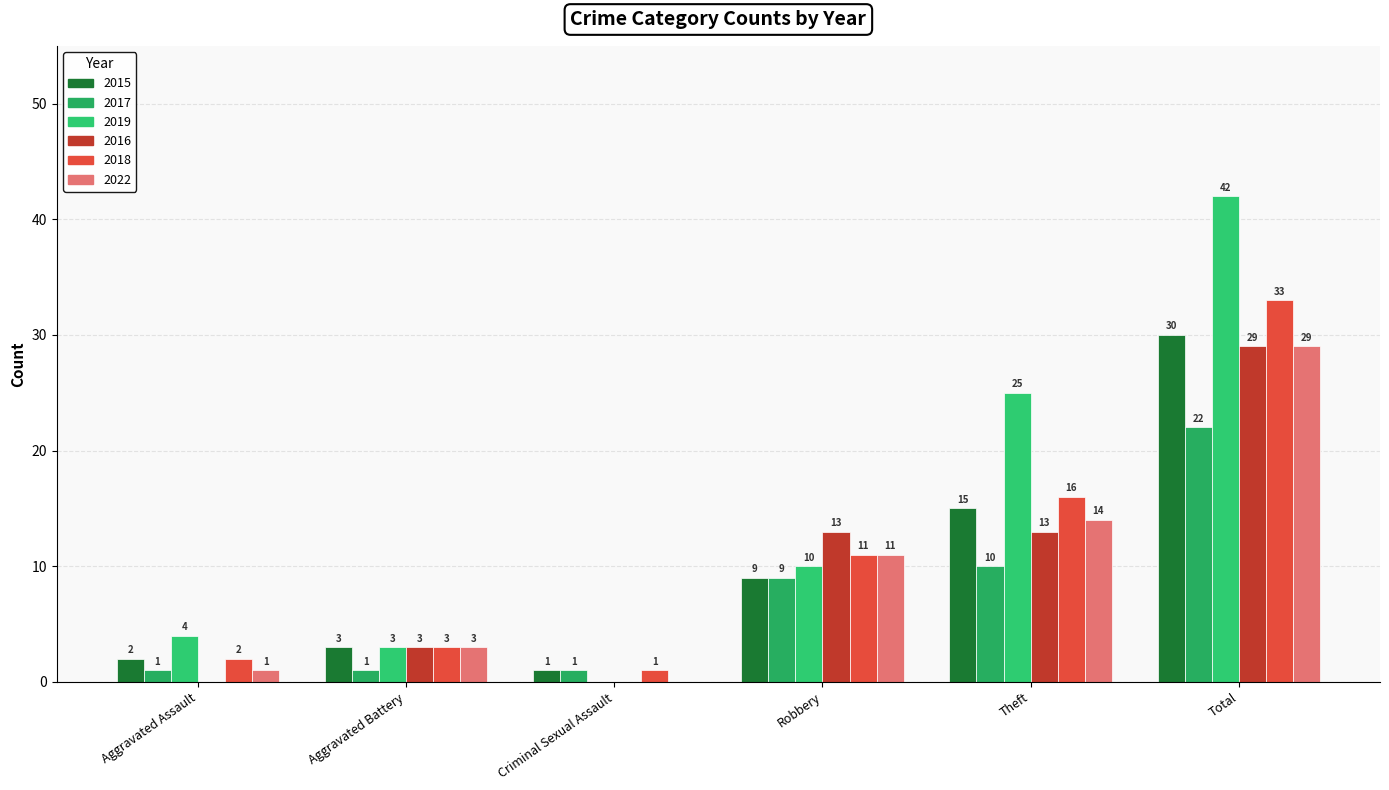

How many groups of bars are there?

6